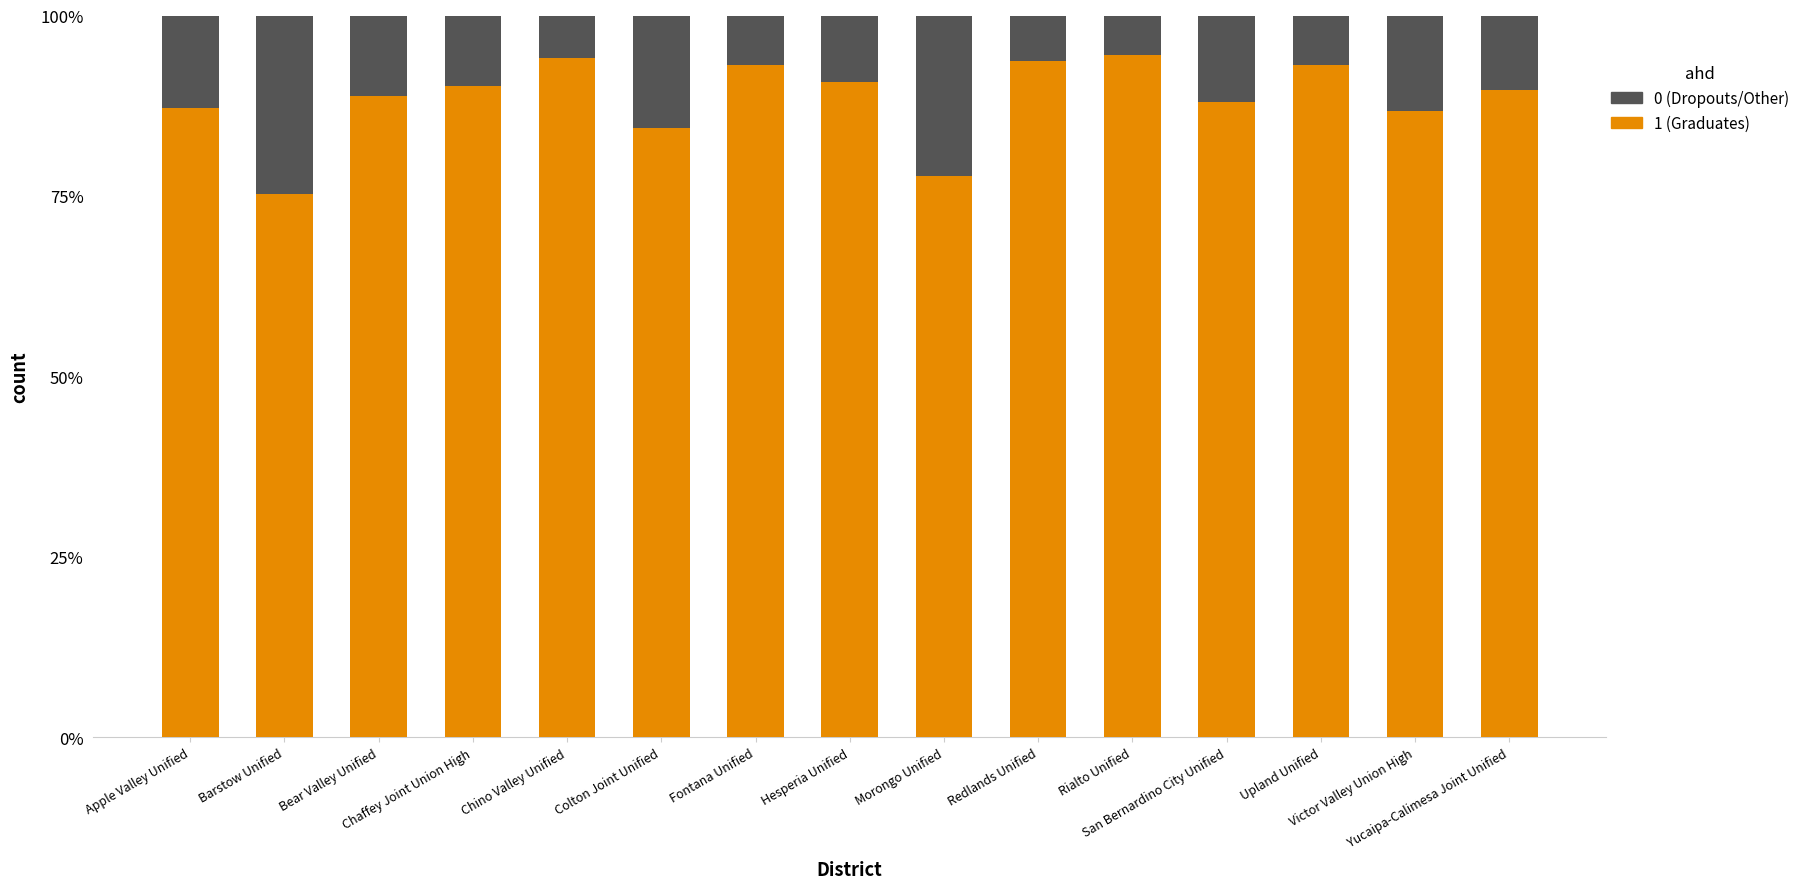

Are the bars grouped side by side (vs. stacked)?

No